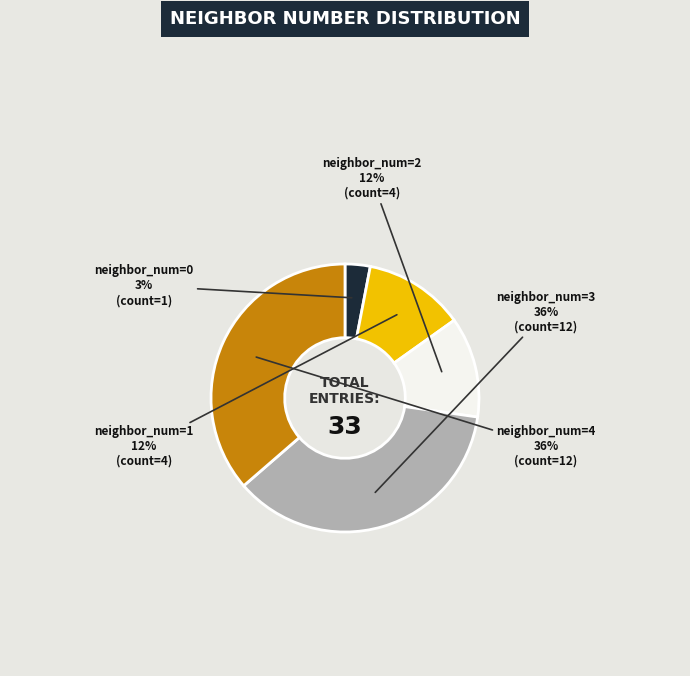

To the nearest percent, what is the average slice percentage?

20%